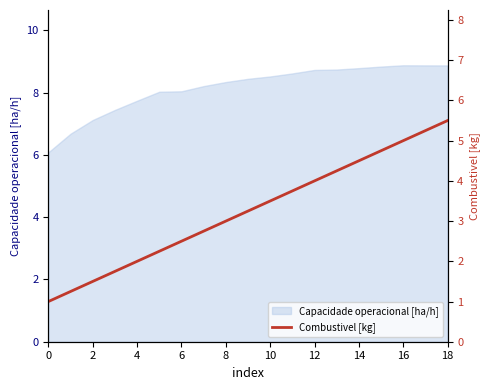

The Capacidade operacional [ha/h] series shows 2.6 at 18. True or false?

False